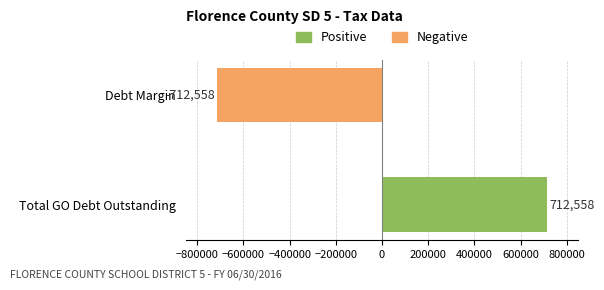

What is the difference between the maximum and minimum values?

1425116